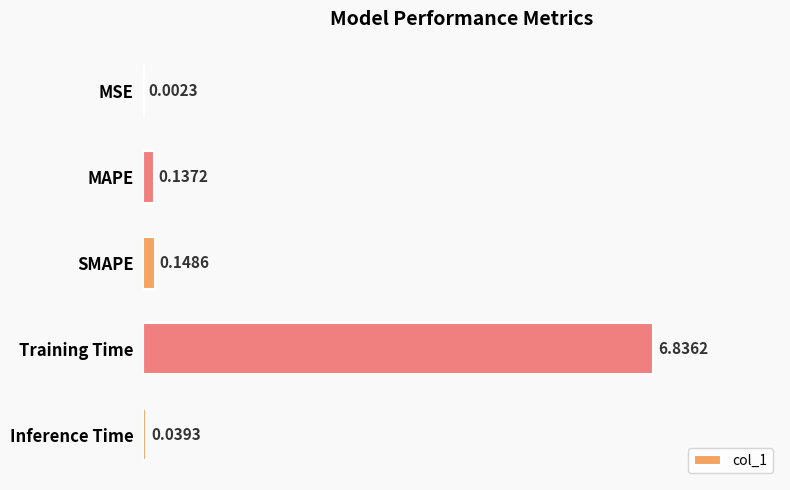

At which category does the chart reach its peak across all series?

Training Time